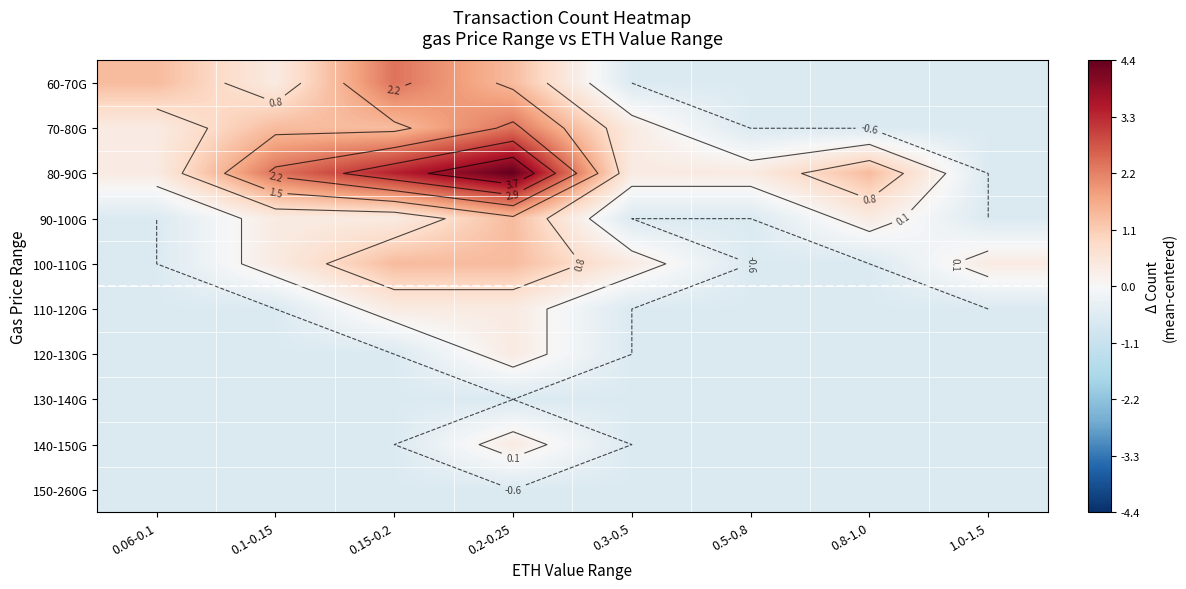

Rank the series by their maximum value, from highest to lowest.

80-90G, 60-70G, 70-80G, 90-100G, 100-110G, 110-120G, 120-130G, 140-150G, 130-140G, 150-260G